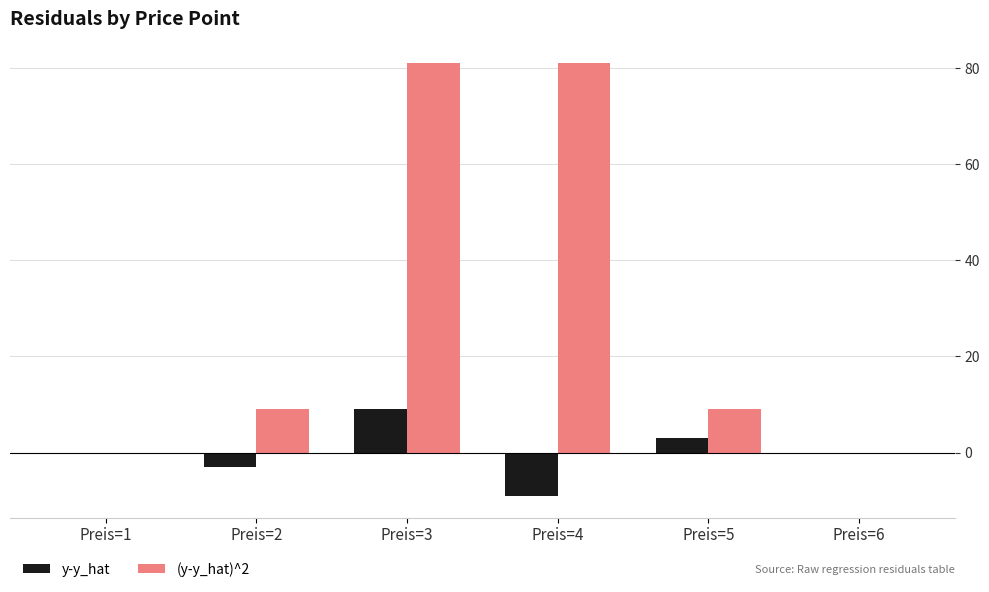

What value does the y-y_hat series have at Preis=5?

3